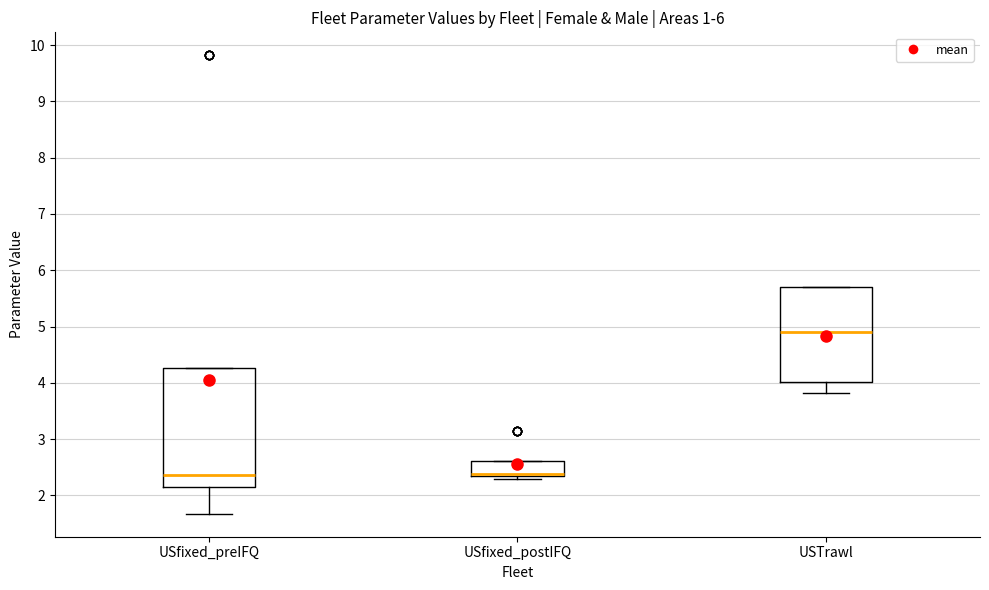

Reading left to right, read every box against the y-axis: the position of its median line, the range the box covers, and the ends of its whiskers. The values are not printed on the chart, so give them approximately, as read against the axis.

USfixed_preIFQ: median 2.4, box 2.1 to 4.3, whiskers 1.7 to 4.3
USfixed_postIFQ: median 2.4, box 2.3 to 2.6, whiskers 2.3 (just below the box's lower edge) to 2.6
USTrawl: median 4.9, box 4.0 to 5.7, whiskers 3.8 to 5.7